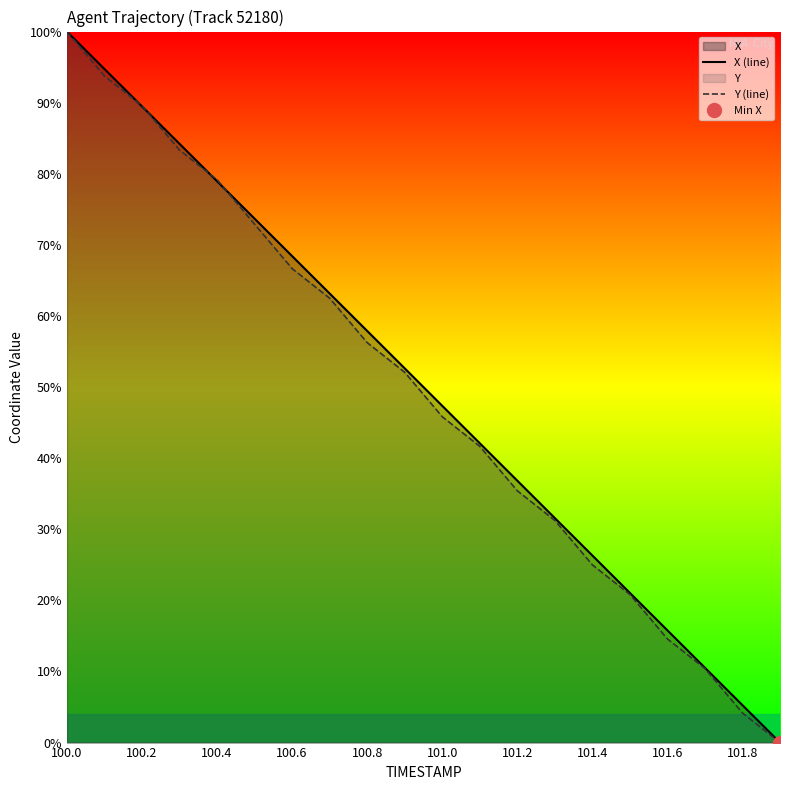

Which series ends up on top after the final intersection of X (line) and Y (line)?

X (line)